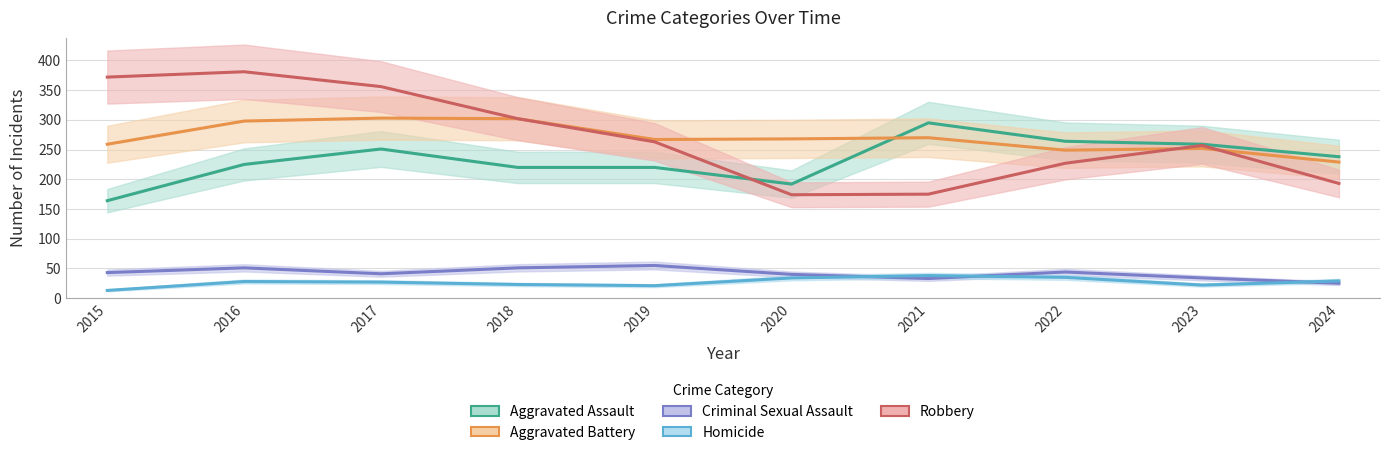

Which series has the largest total across all categories?

Robbery